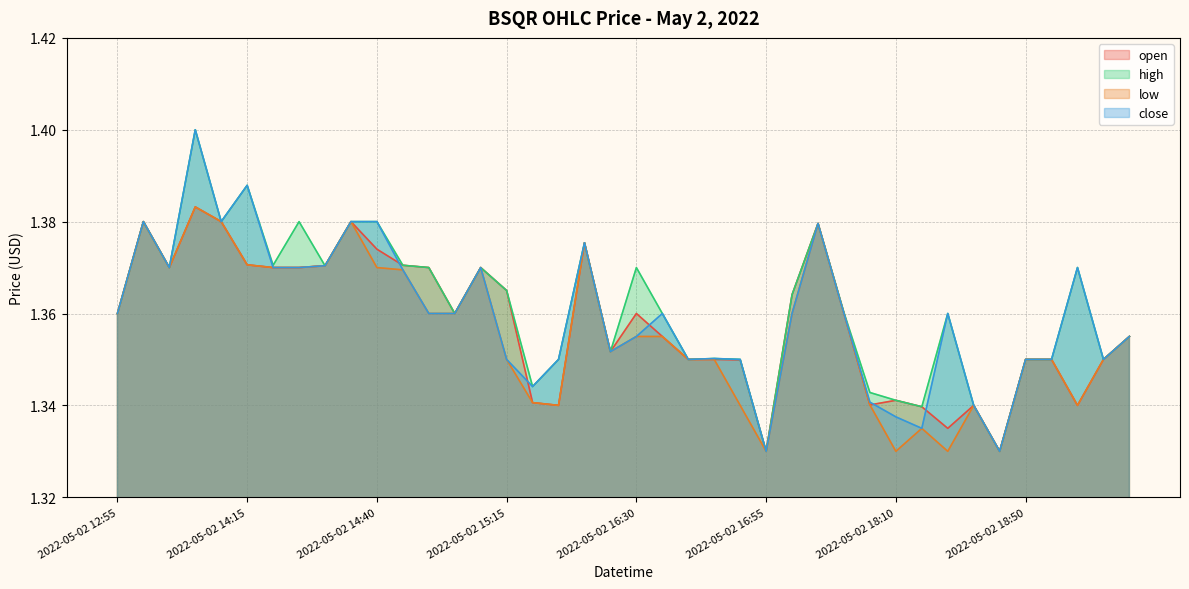

At which label does close reach its peak?

2022-05-02 14:00